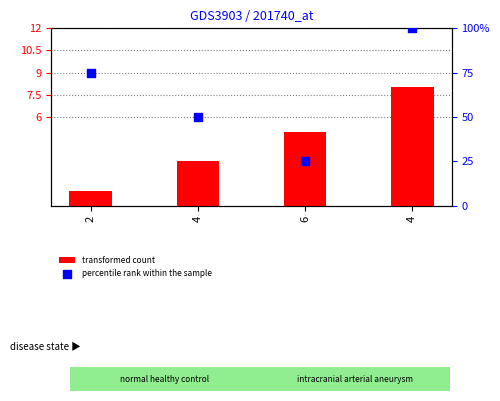

Which series contains the highest Y value?

percentile rank within the sample